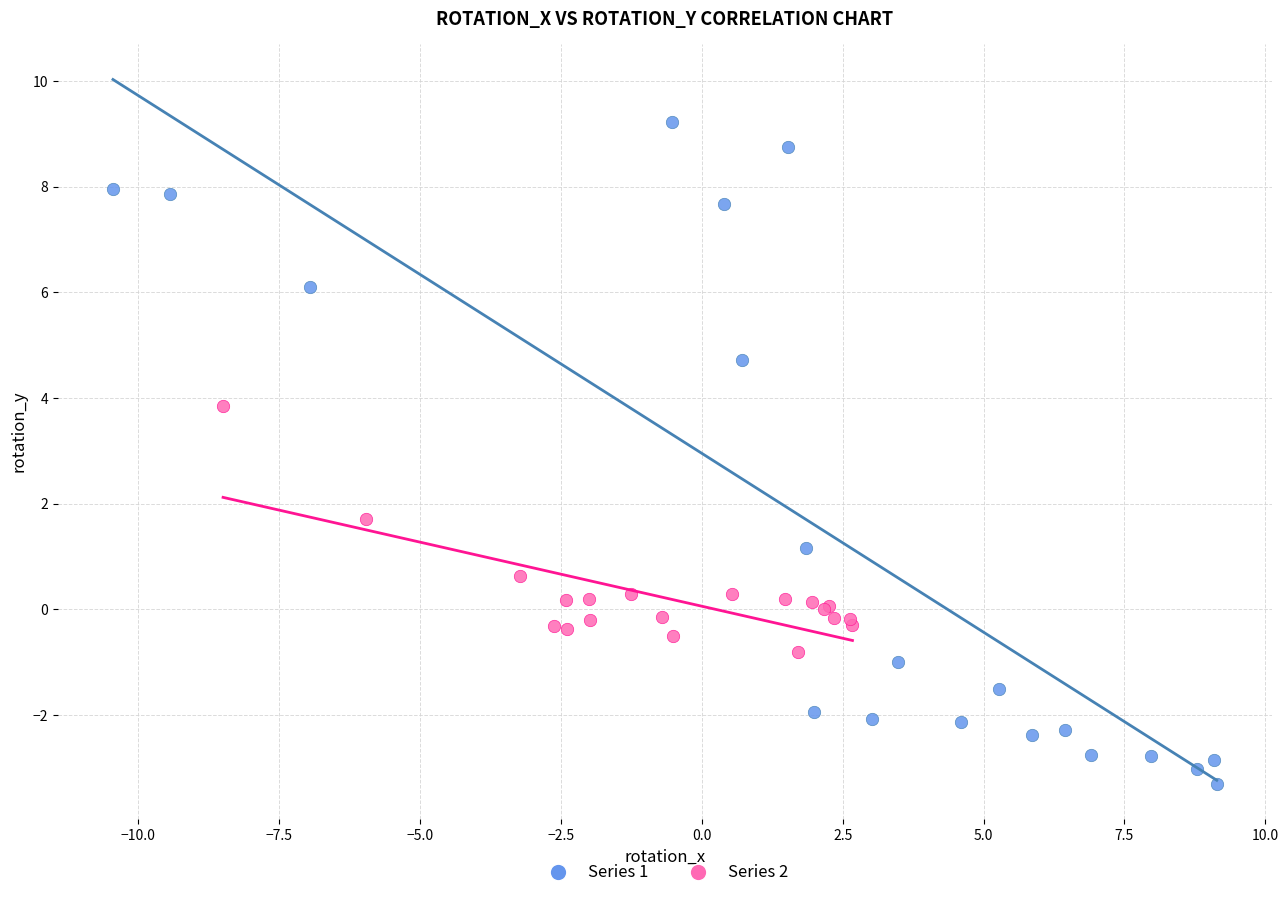

Which series contains the lowest Y value?

Series 1